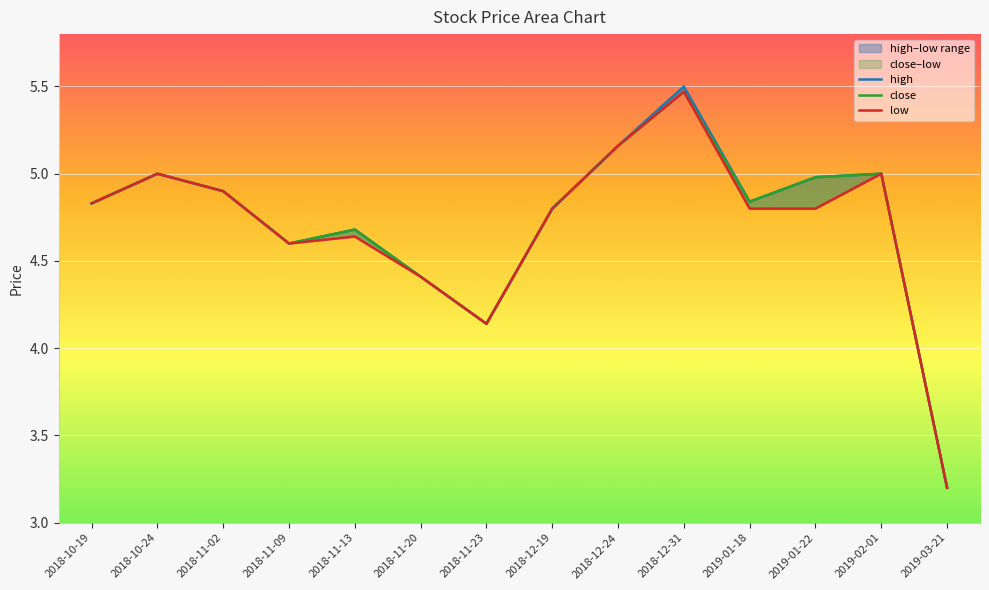

What is the total value across all series at 2018-12-31?

16.4